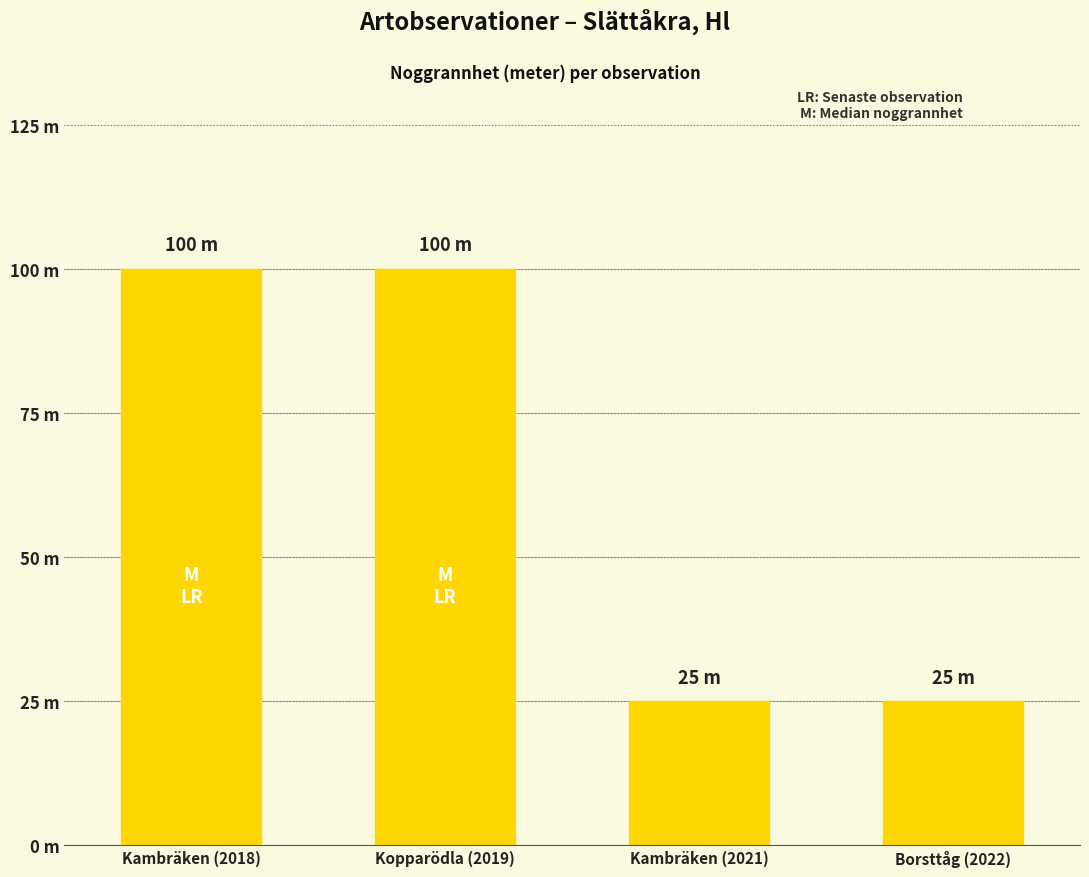

Are the bars horizontal?

No